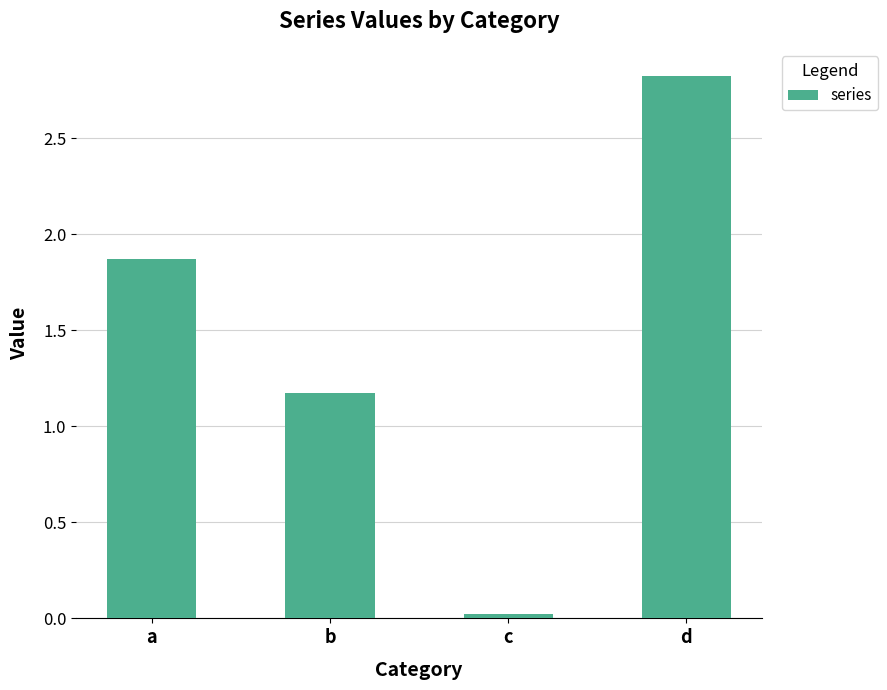

What is the average value?

1.5